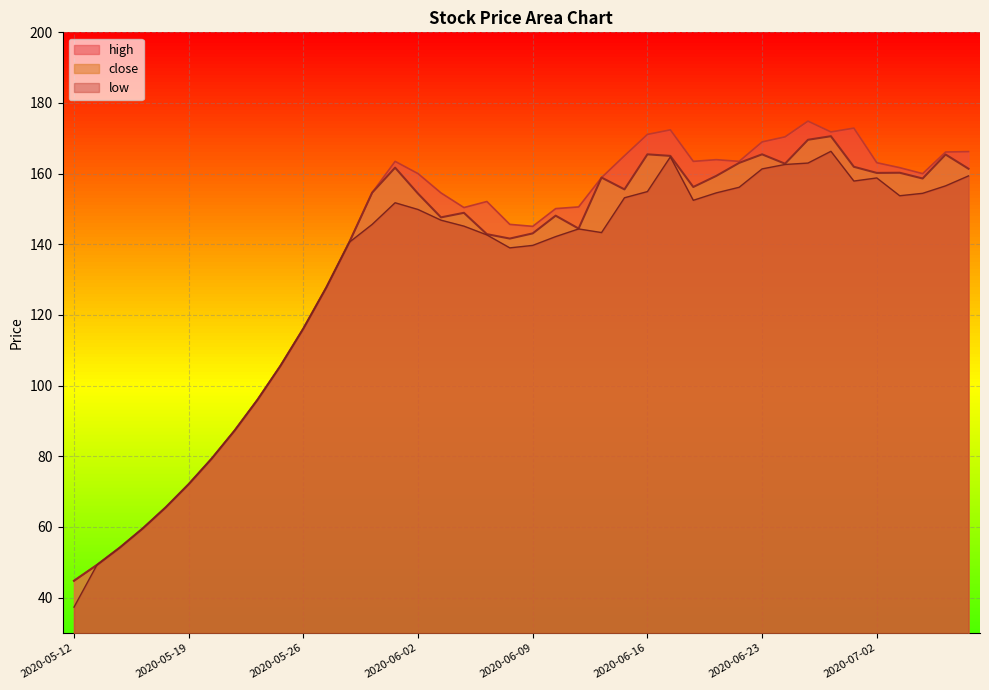

What is the difference between the second highest and second lowest values in the high series?

123.6